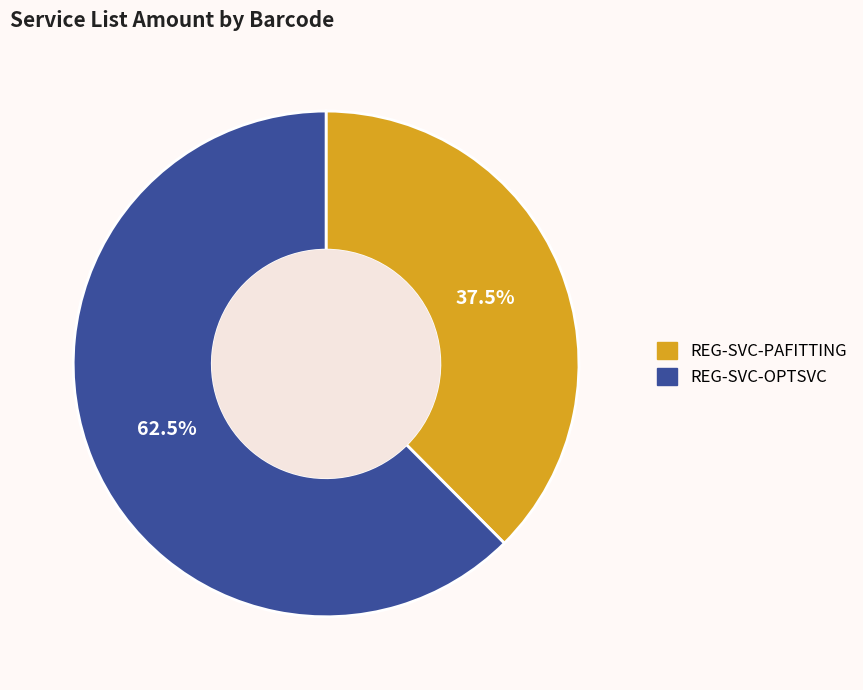

Is REG-SVC-PAFITTING the majority of the pie?

No